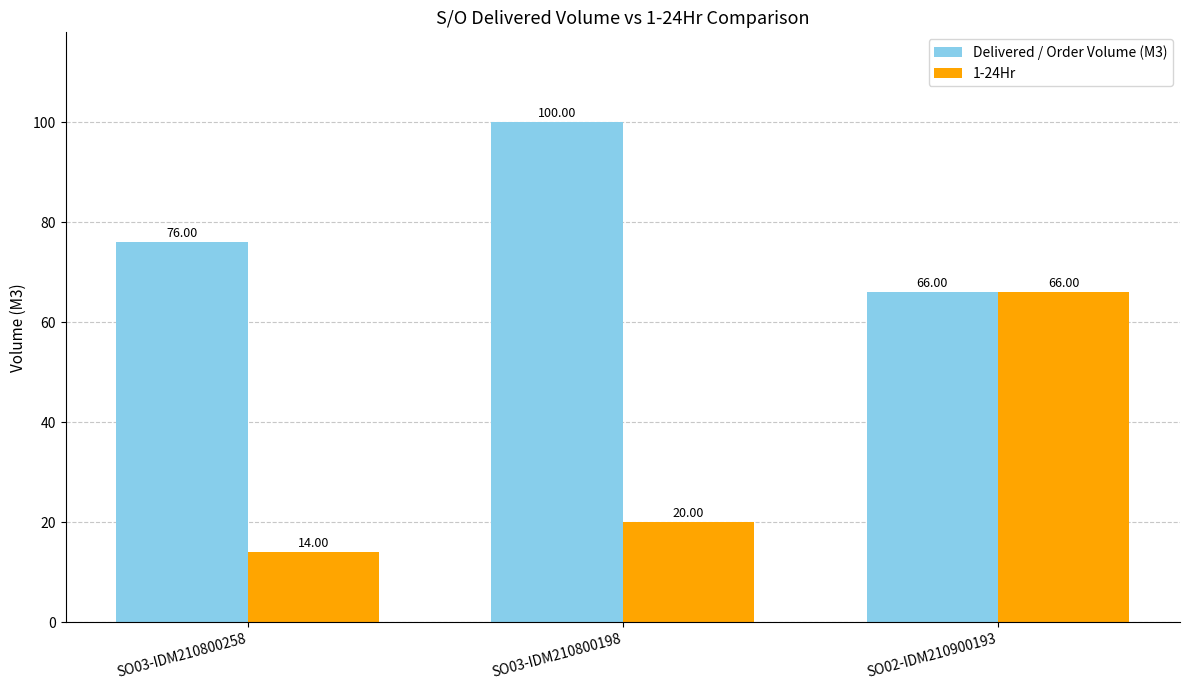

At which label is Delivered / Order Volume (M3) closest to 83?

SO03-IDM210800258